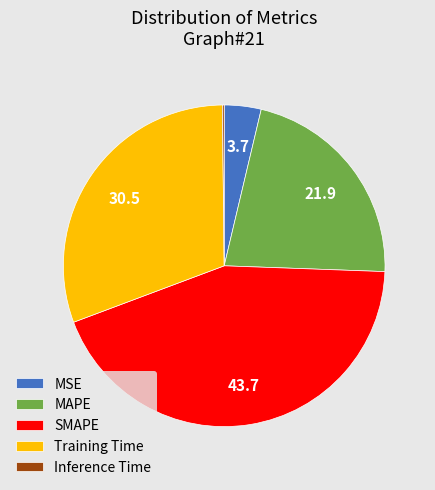

Is there any slice that represents more than half of the pie?

No